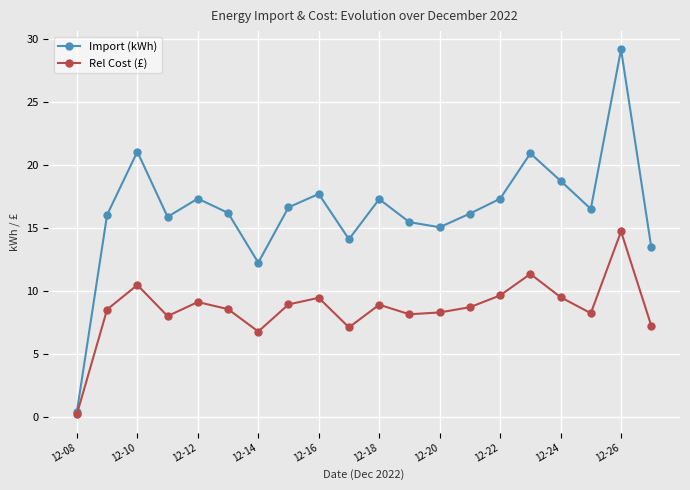

Is this an area chart (filled region under the line)?

No